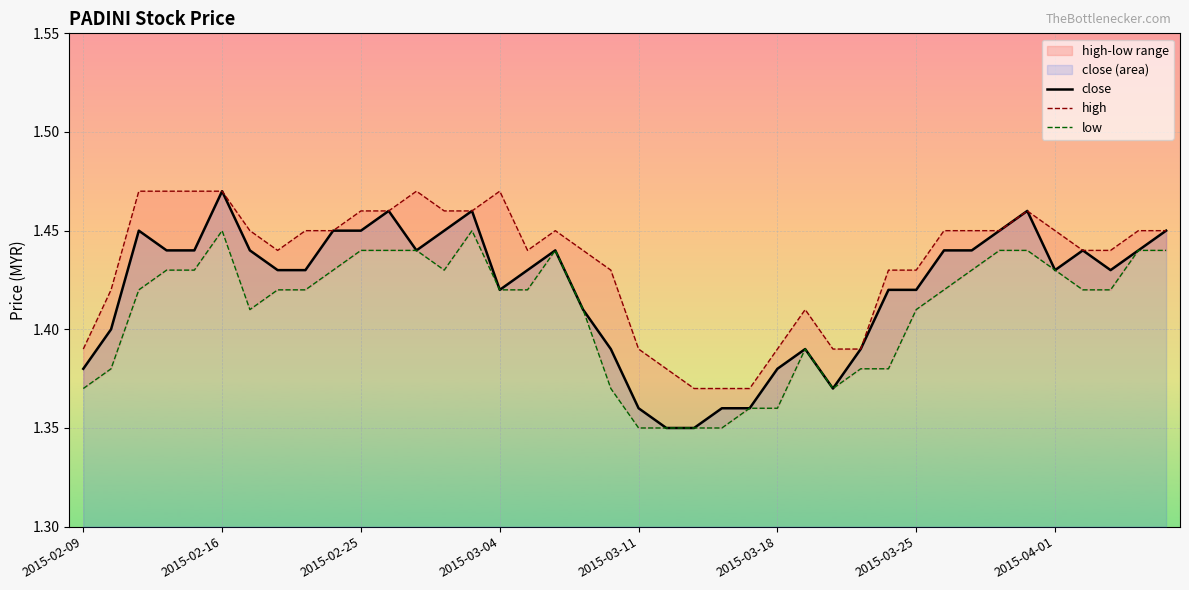

Which has a higher value, 28 or 29?

29